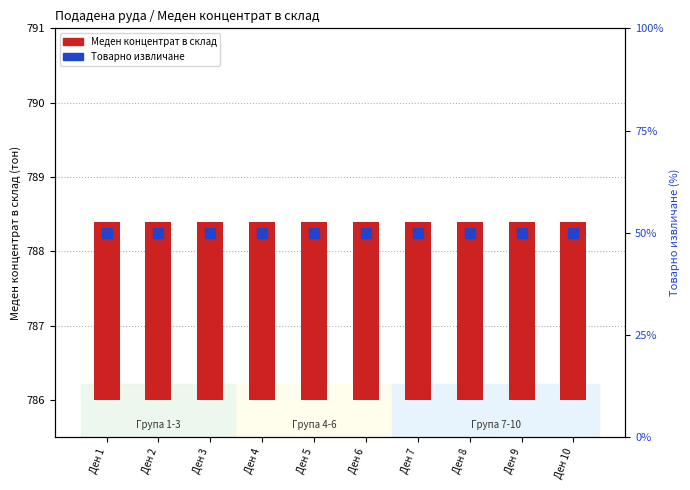

Reading left to right, list all the values displayed in this chart.

Меден концентрат в склад: 2.4	2.4	2.4	2.4	2.4	2.4	2.4	2.4	2.4	2.4
Товарно извличане: 50.0	50.0	50.0	50.0	50.0	50.0	50.0	50.0	50.0	50.0